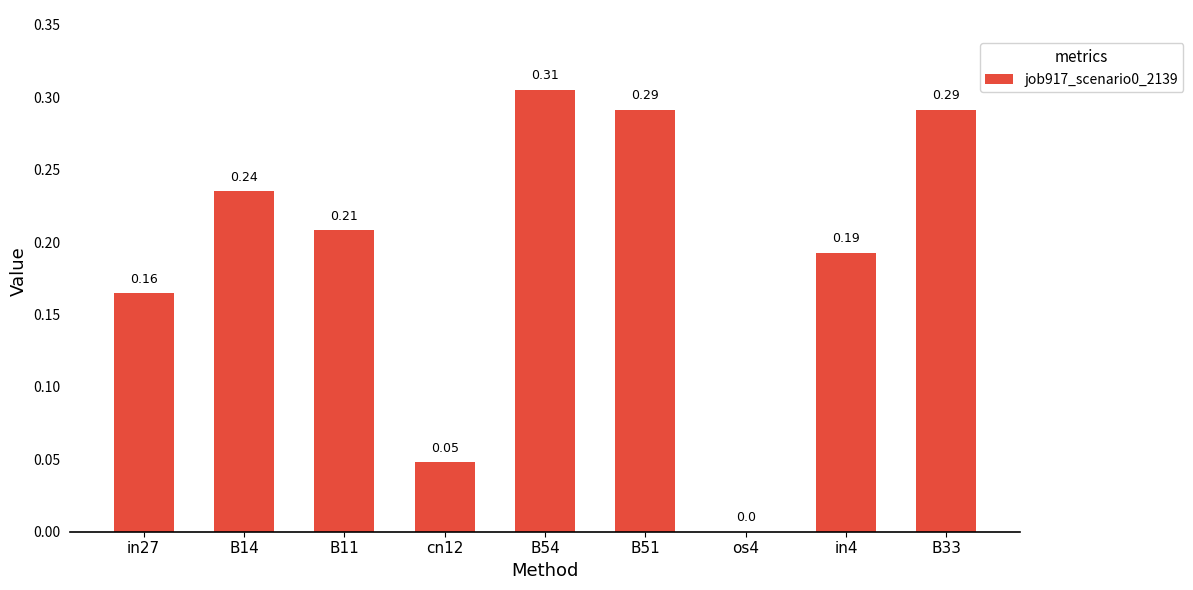

What is the change in value from os4 to in4?

+0.2